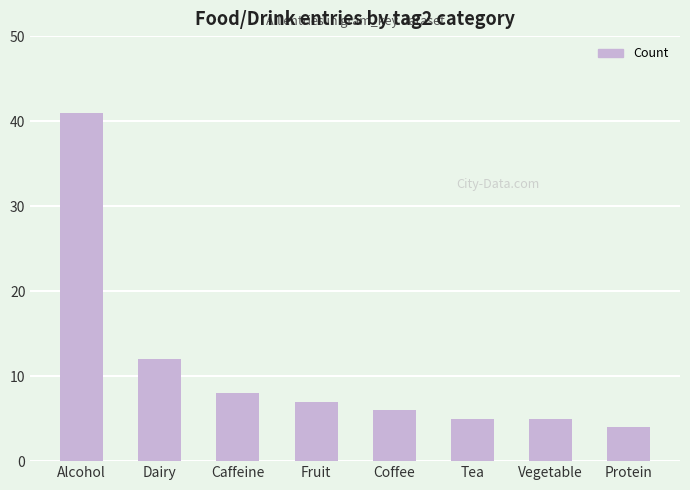

True or false: the data shows 4 at Protein.

True